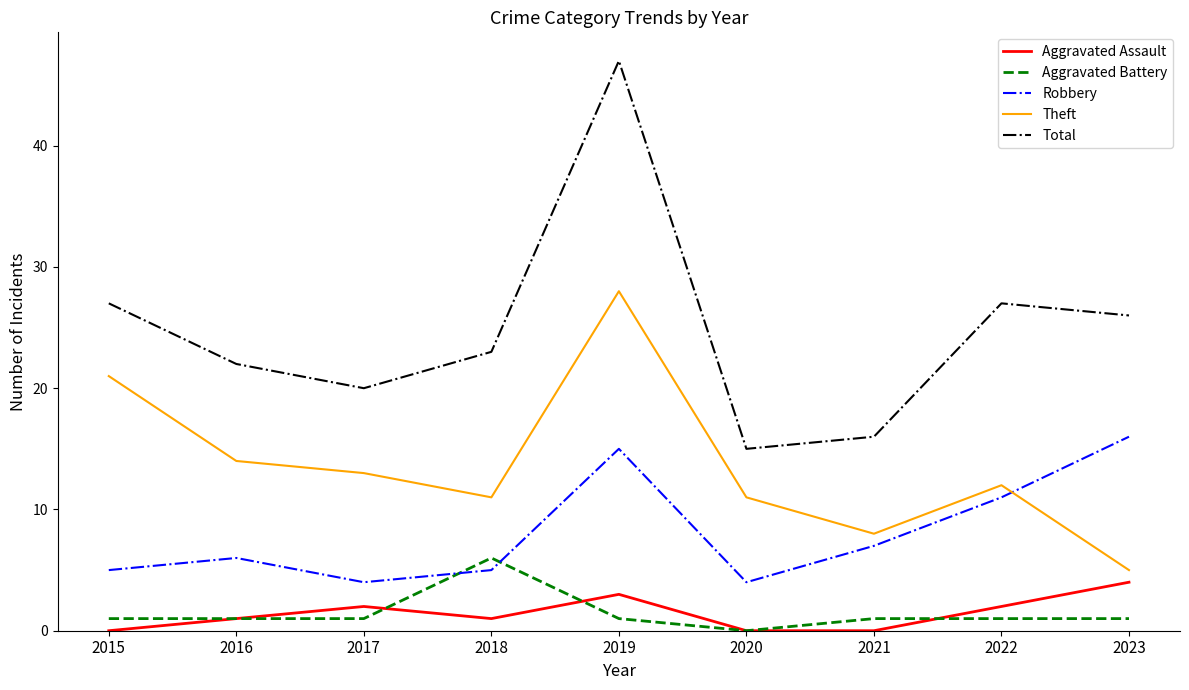

At how many categories does at least one series exceed 3?

9